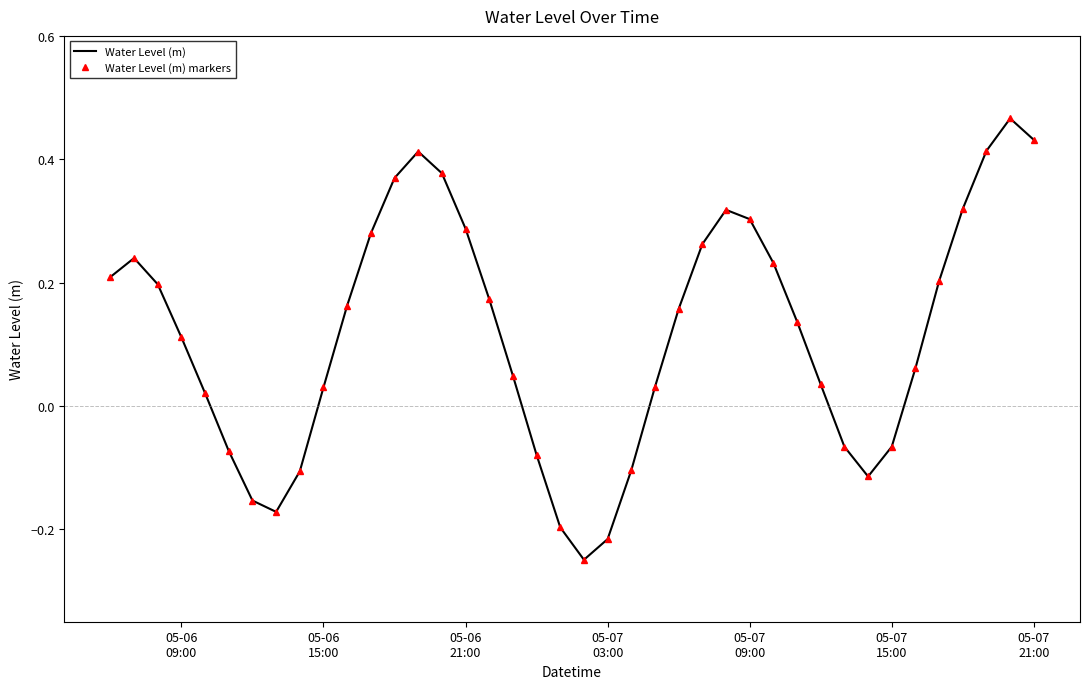

What is the highest value of the Water Level (m) markers series?

0.5